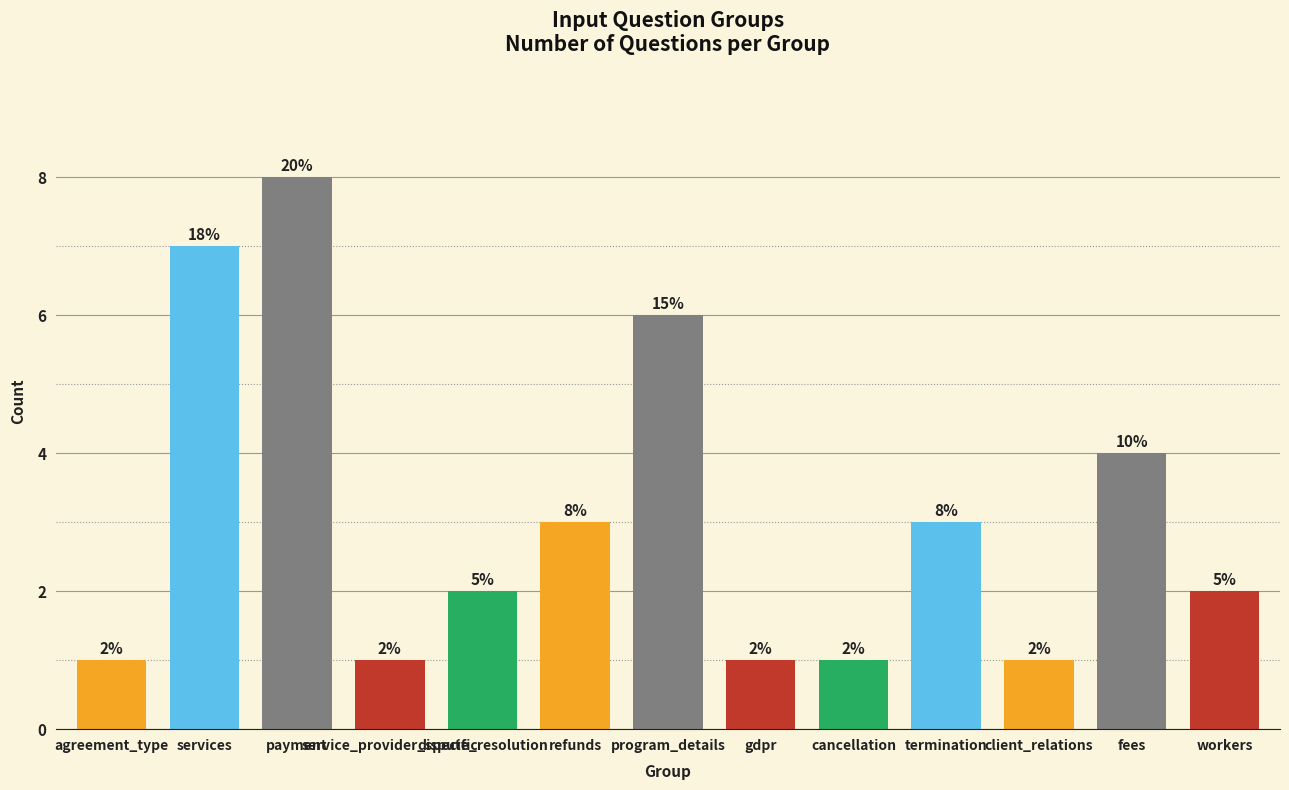

What is the change in value from cancellation to workers?

+1